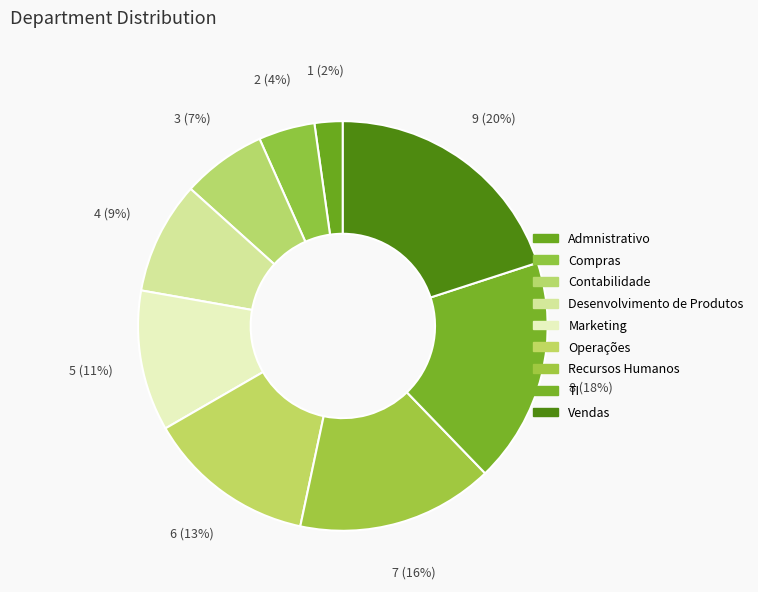

What is the smallest slice in the pie chart?

Admnistrativo